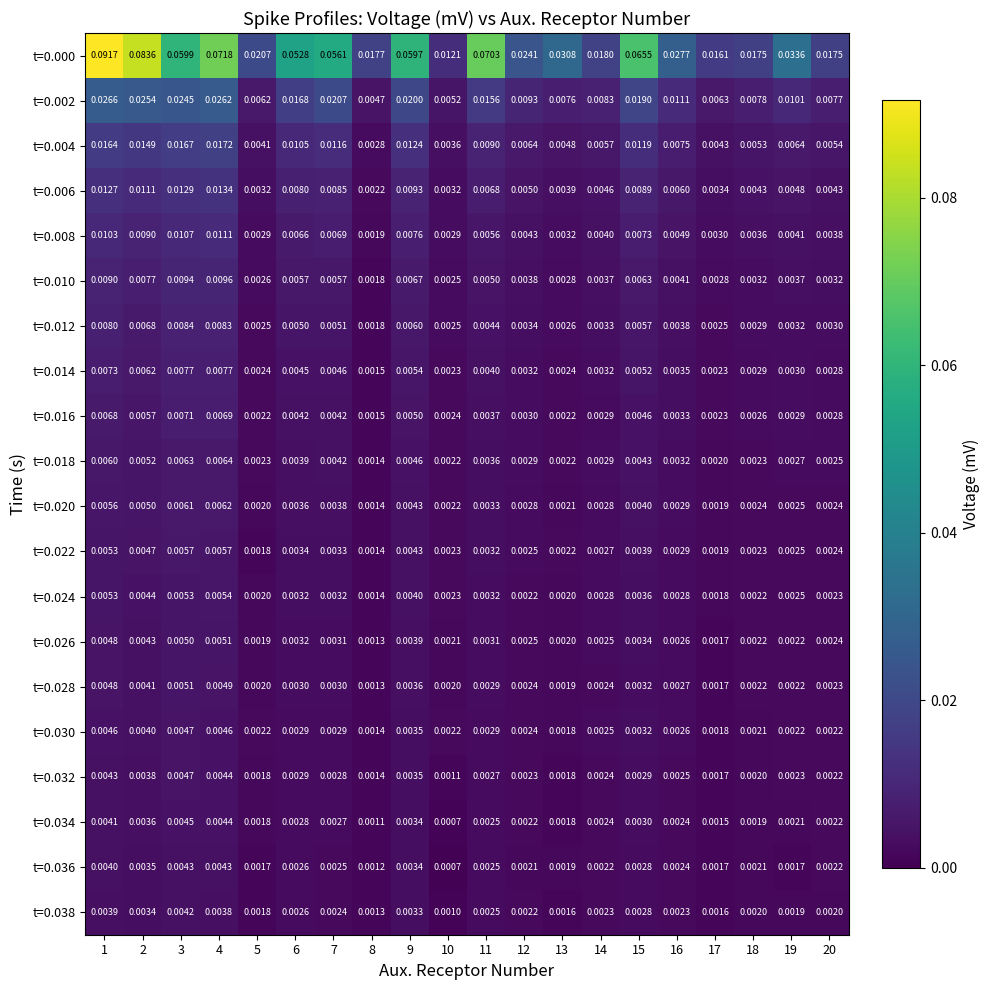

How many data points does each series have?

20